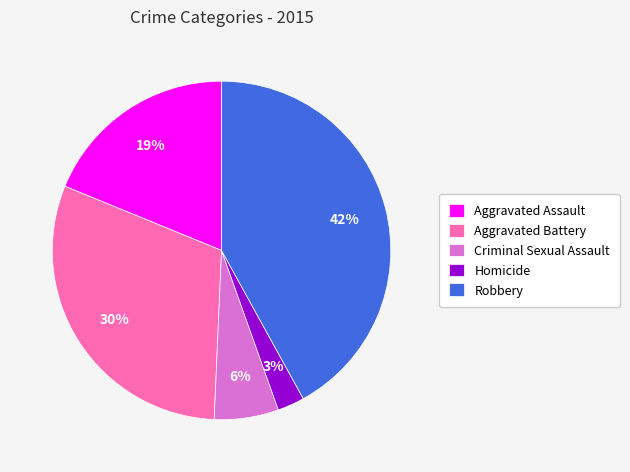

To the nearest percent, what is the difference between the largest and smallest slice percentages?

39%